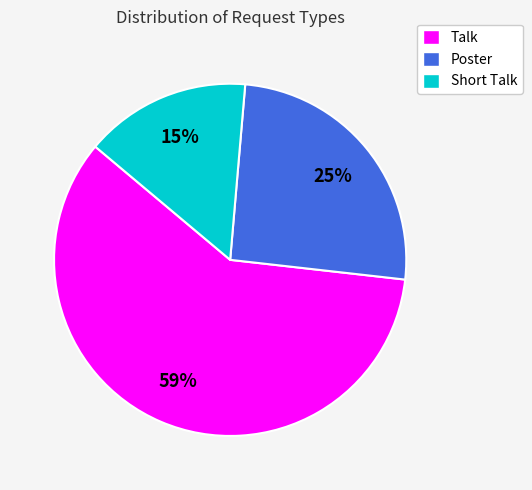

What percentage is the Poster slice, to the nearest percent?

25%